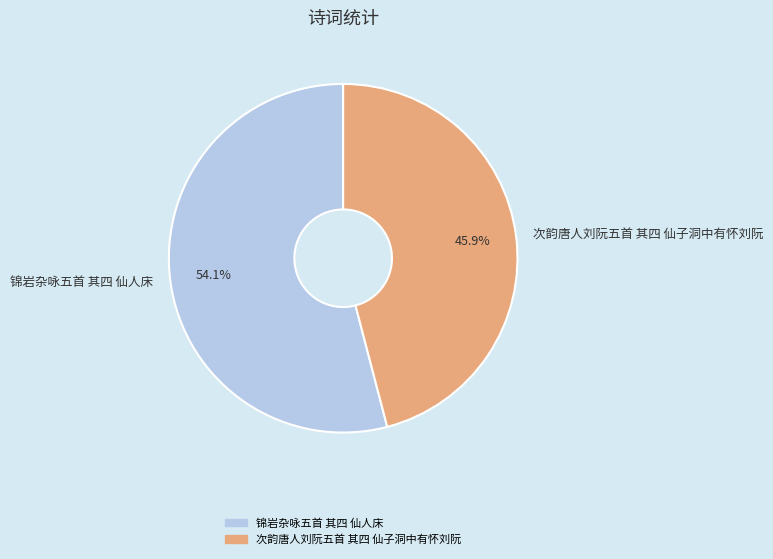

Which has a higher value, 锦岩杂咏五首 其四 仙人床 or 次韵唐人刘阮五首 其四 仙子洞中有怀刘阮?

锦岩杂咏五首 其四 仙人床